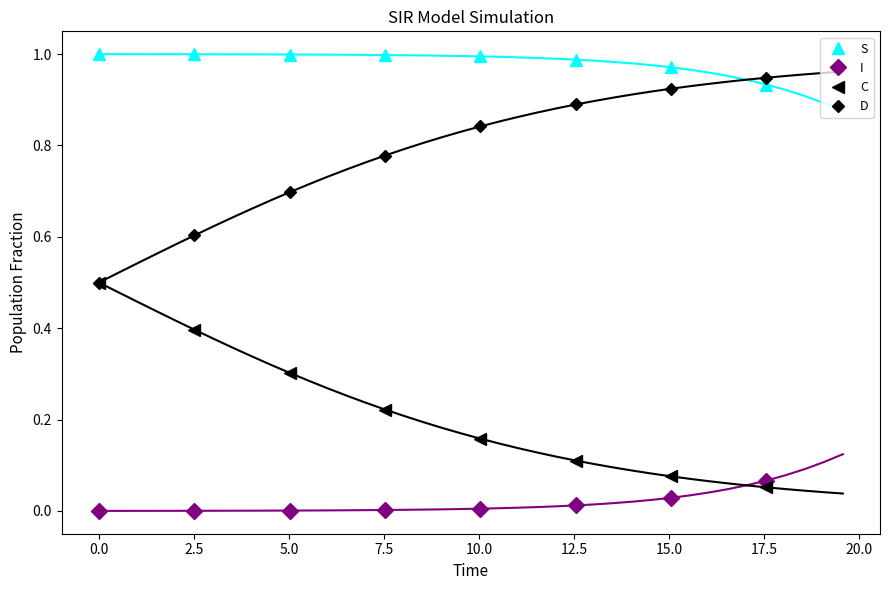

How many times do D and S cross each other?

1